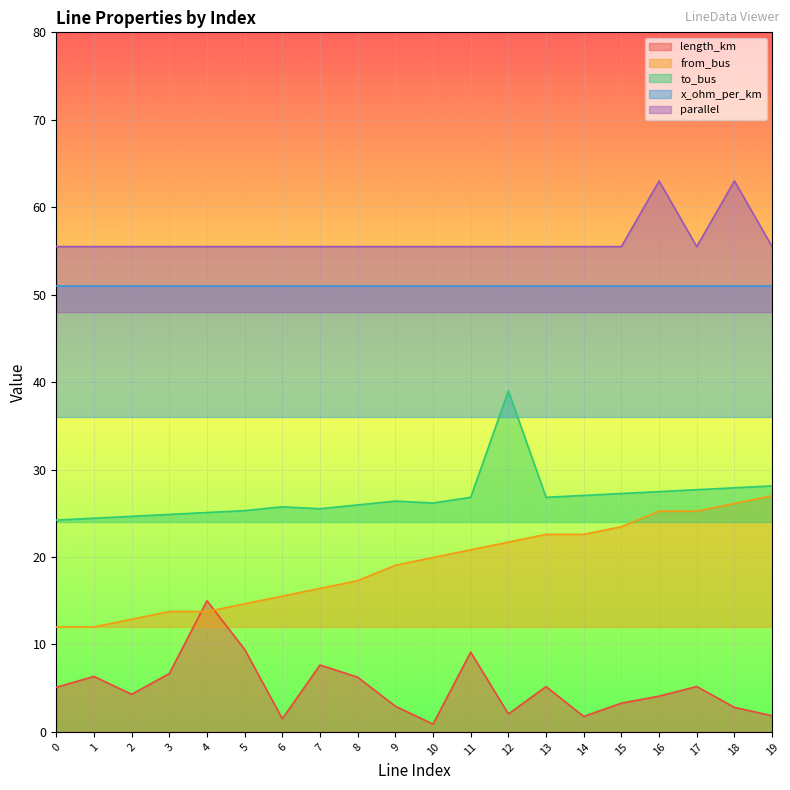

Does the chart display data point markers on the line(s)?

No